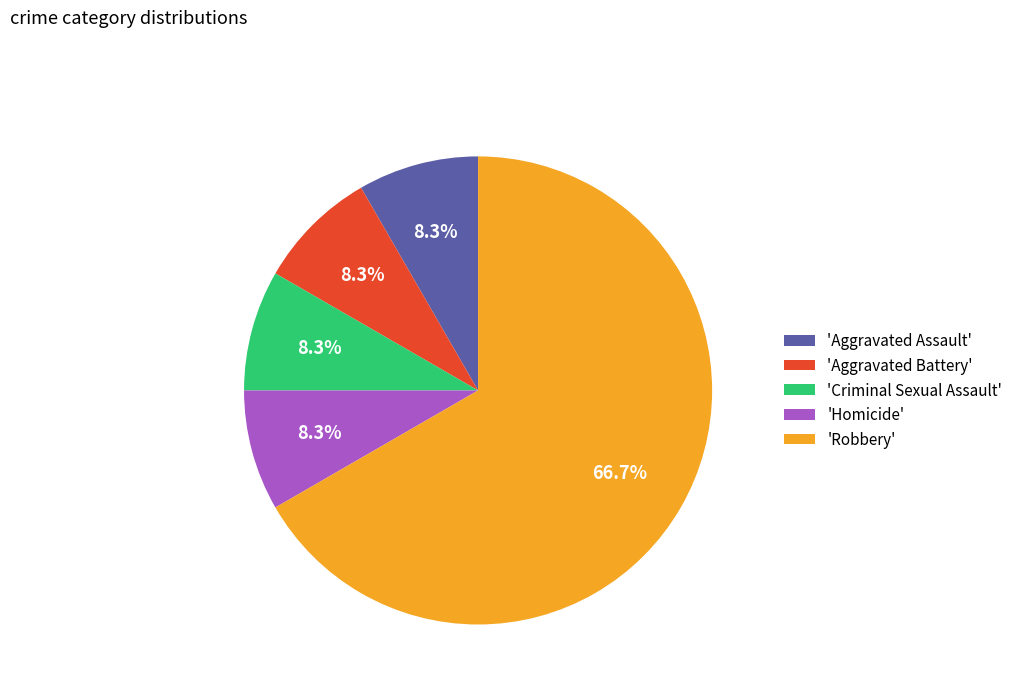

Which category has the biggest portion of the pie?

'Robbery'